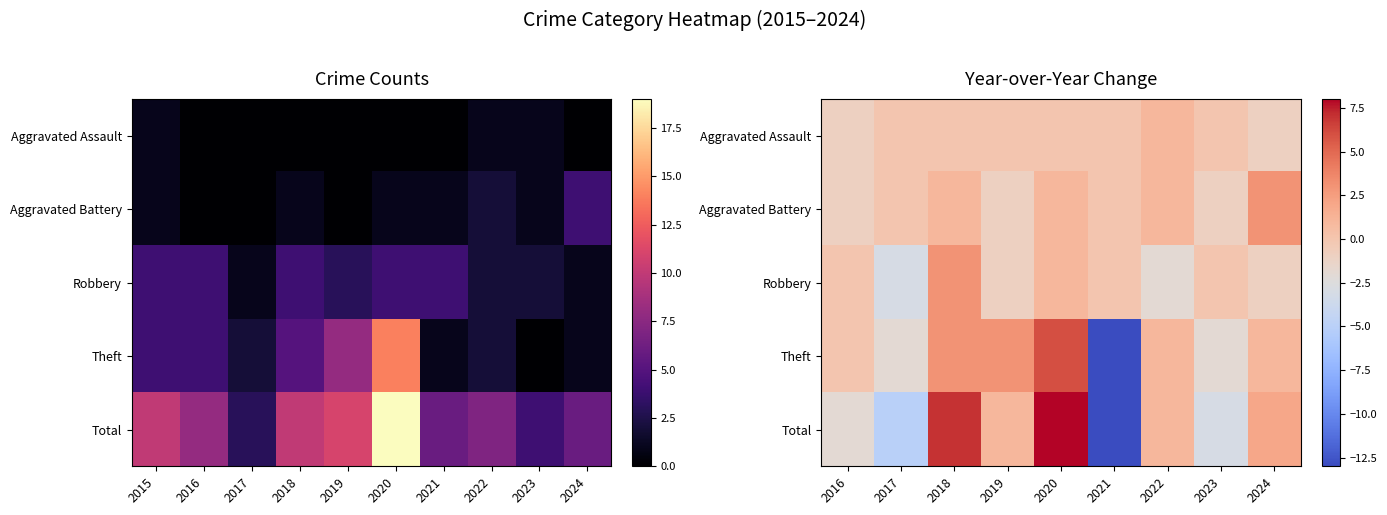

How many values in the Aggravated Assault series are below 0?

2